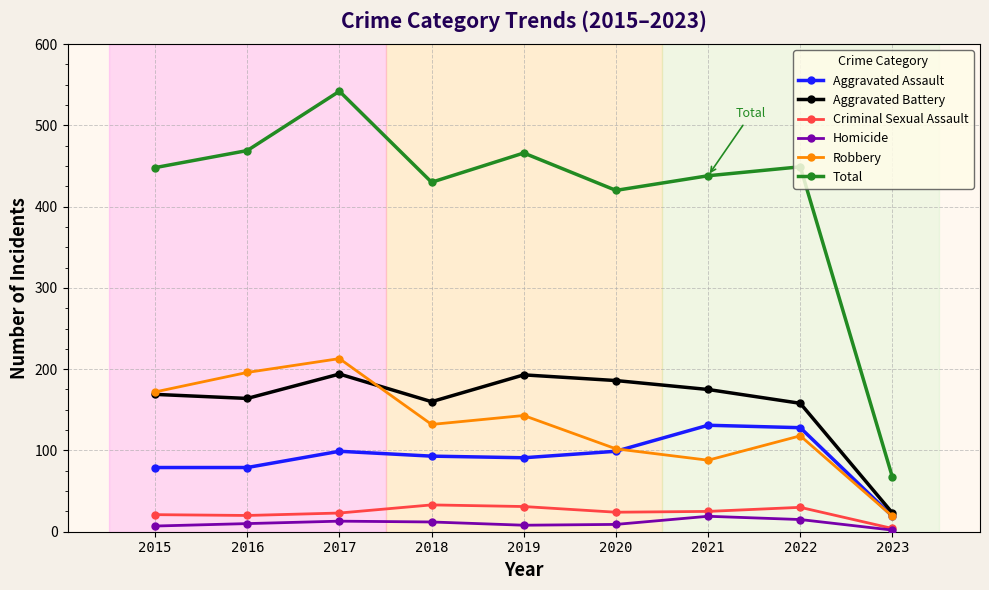

Where is the first local minimum for Total?

2018